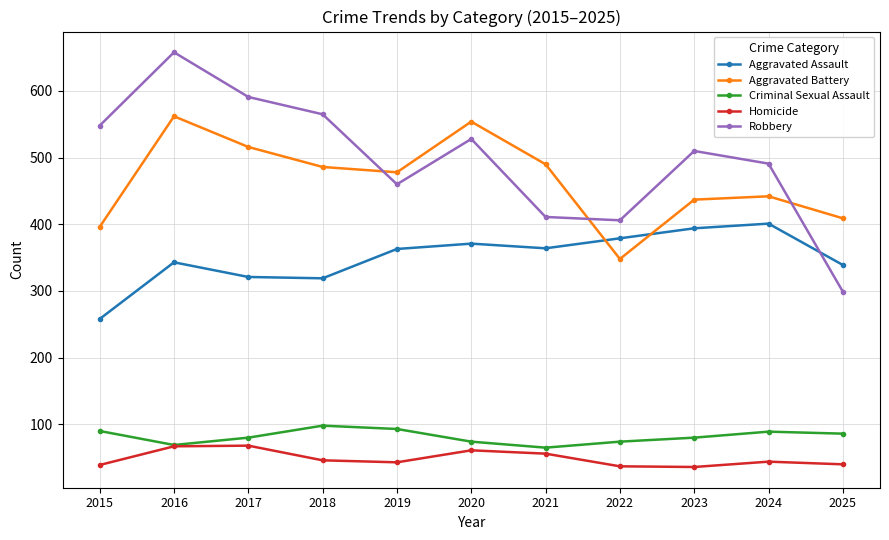

What are all the series names shown in the legend?

Aggravated Assault, Aggravated Battery, Criminal Sexual Assault, Homicide, Robbery